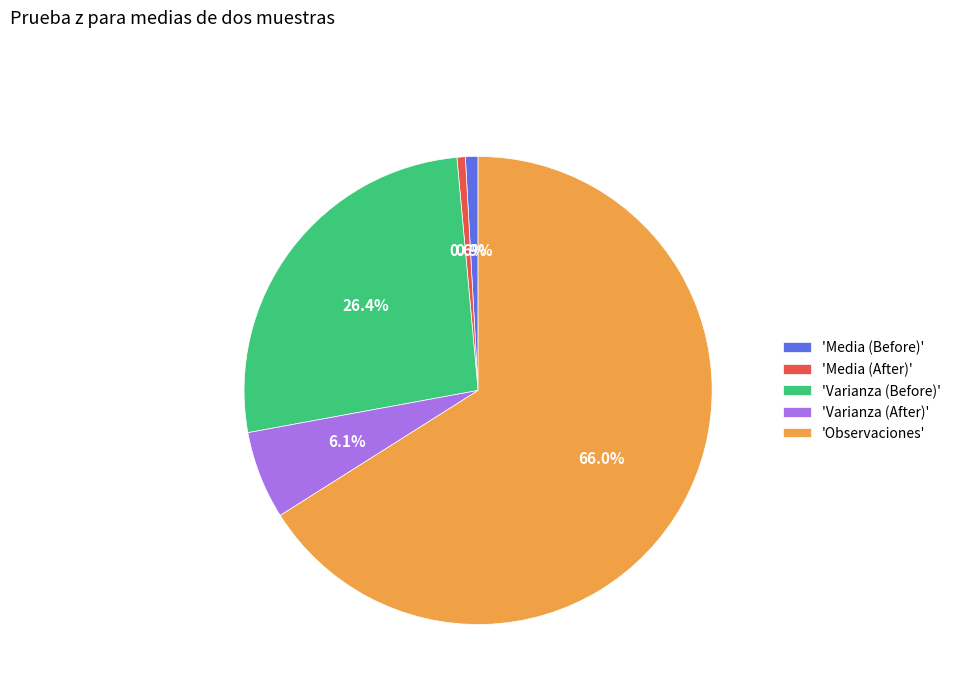

To the nearest percent, what is the average slice percentage?

20%